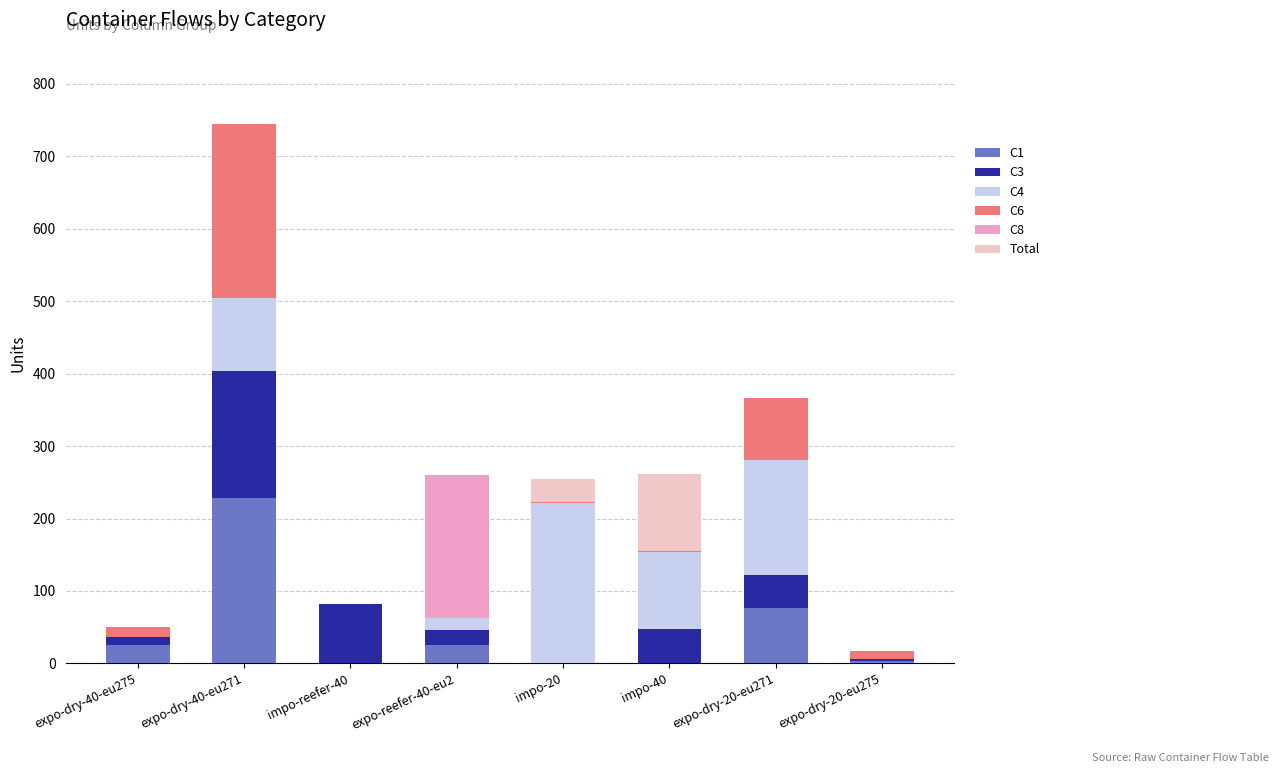

What is the total value across all series at expo-dry-40-eu271?

745